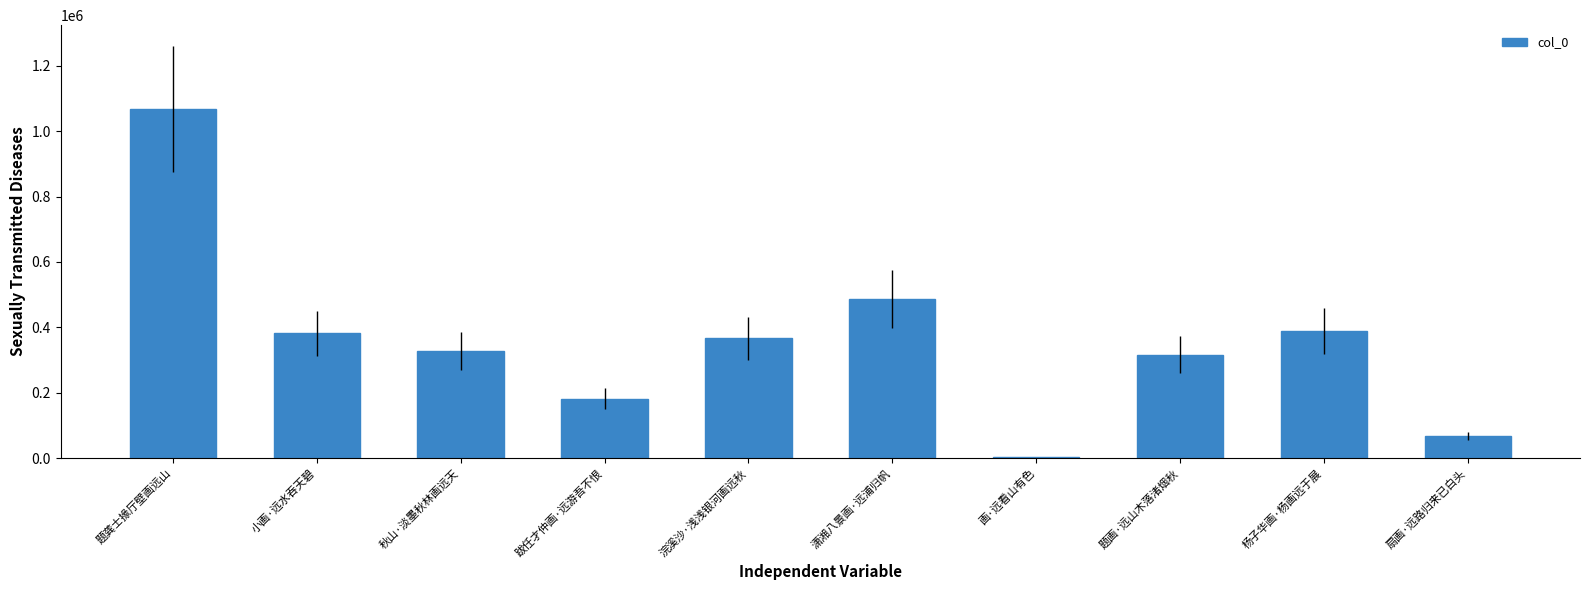

Where does the data first go above 366044?

题龚士掾厅壁画远山